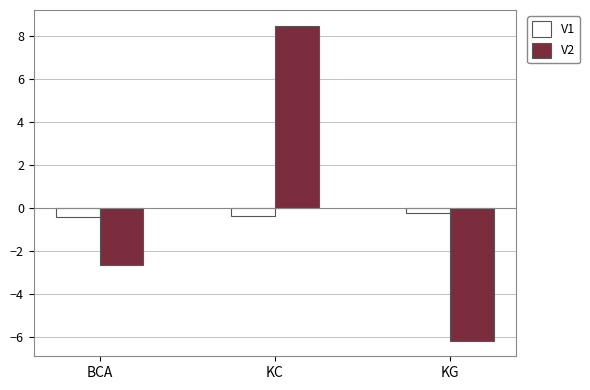

Between BCA and KG, which series saw the biggest shift?

V2